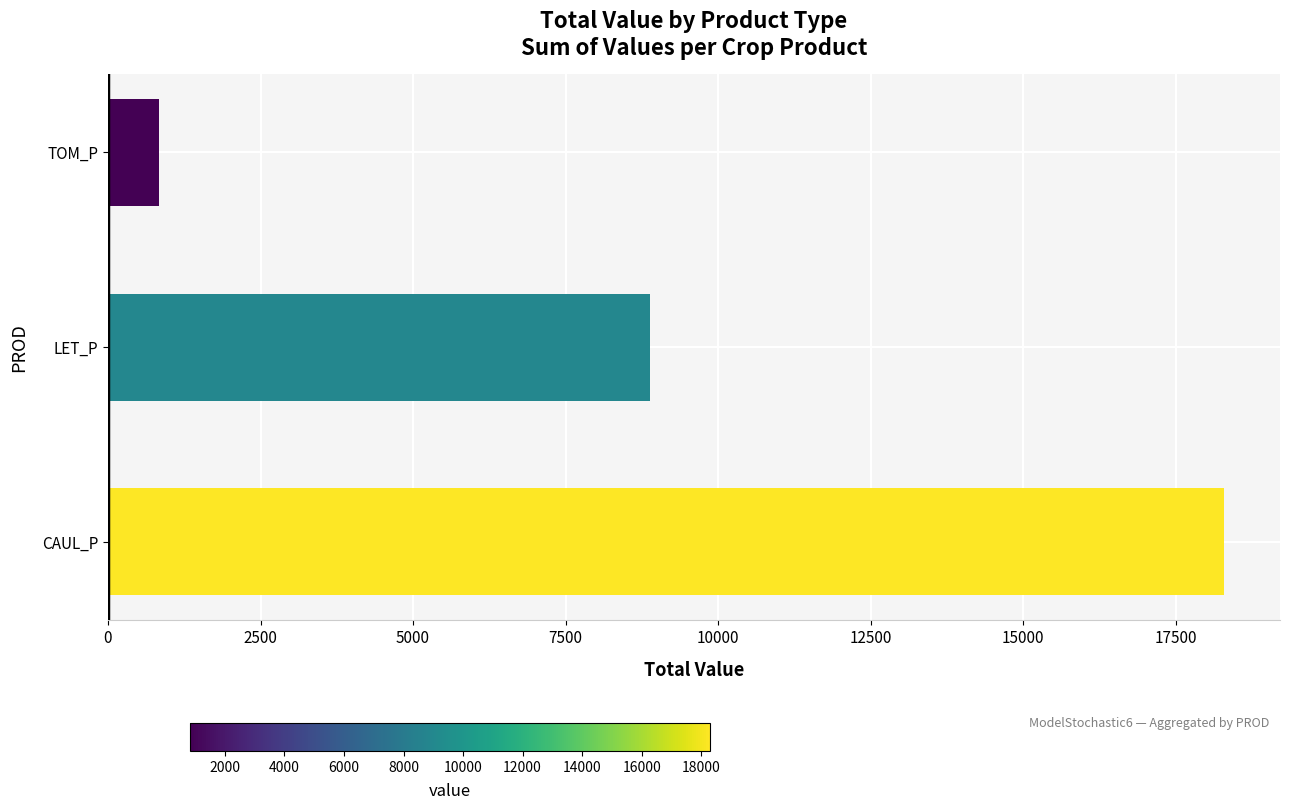

Reading bottom to top, extract all data points from this chart.

18294.2	8889.0	828.4